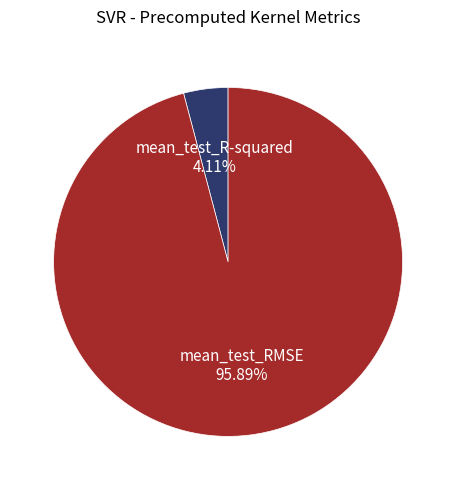

The mean_test_R-squared slice represents 4% of the pie. True or false?

True